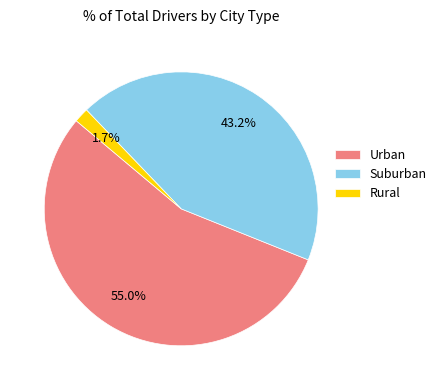

Rank the categories by value from highest to lowest.

Urban, Suburban, Rural